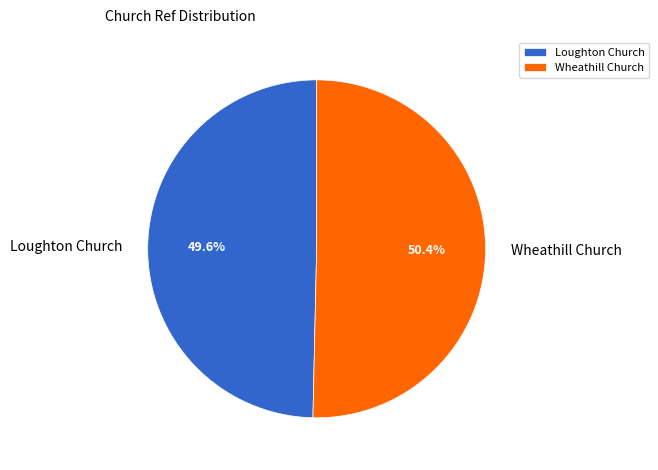

Does Loughton Church represent more than half of the total?

No